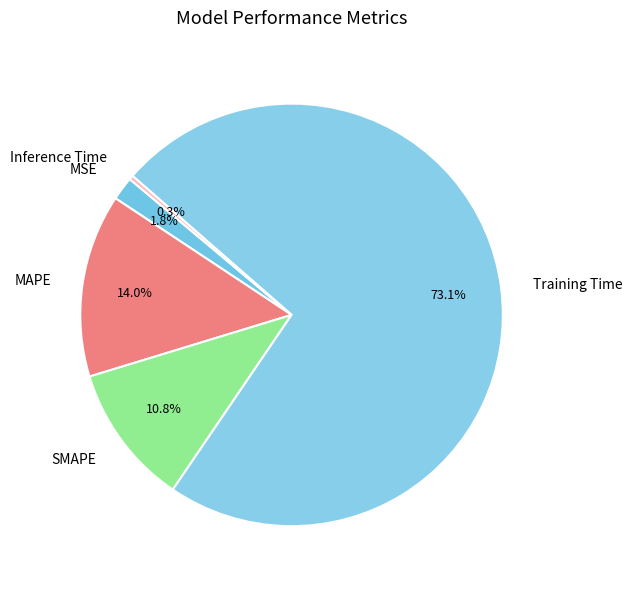

Combined, do MSE and MAPE account for over 50%?

No